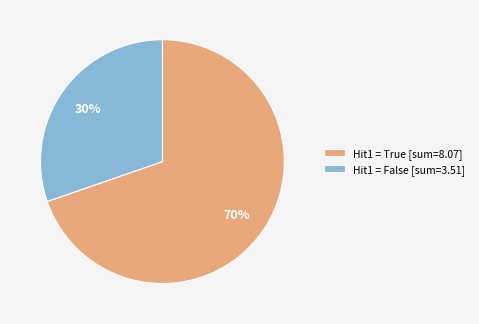

To the nearest percent, what portion does Hit1 = True [sum=8.07] represent?

70%